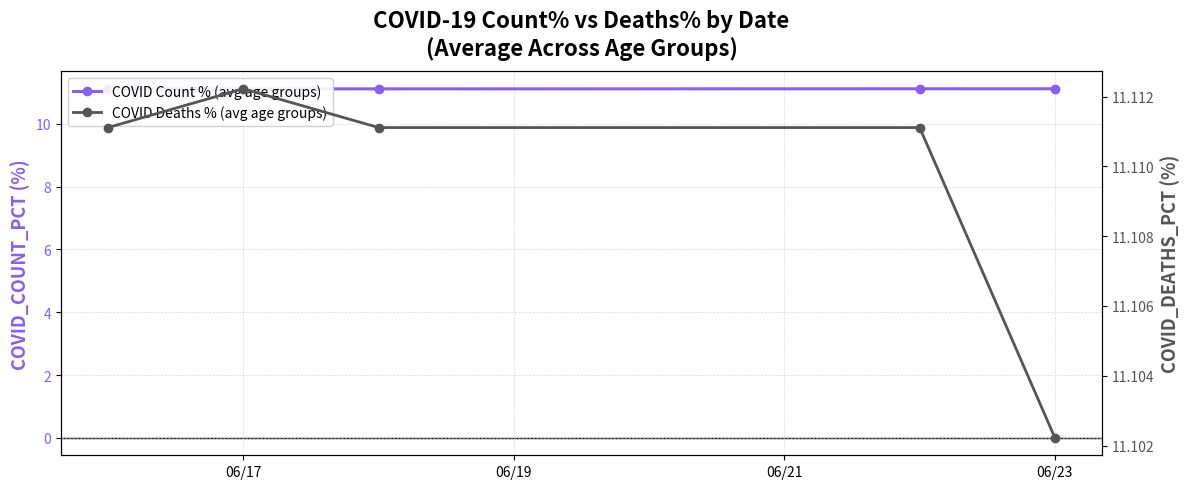

What is the greatest value displayed?

11.1